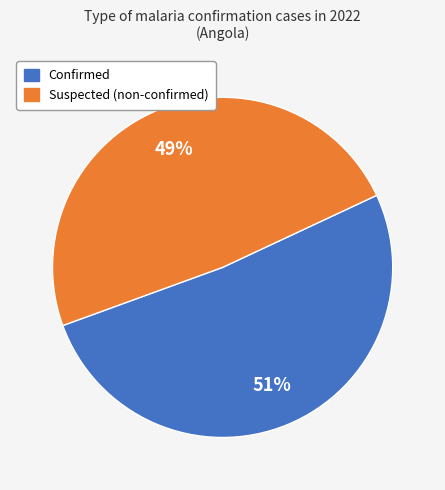

Is there any slice that represents more than half of the pie?

Yes